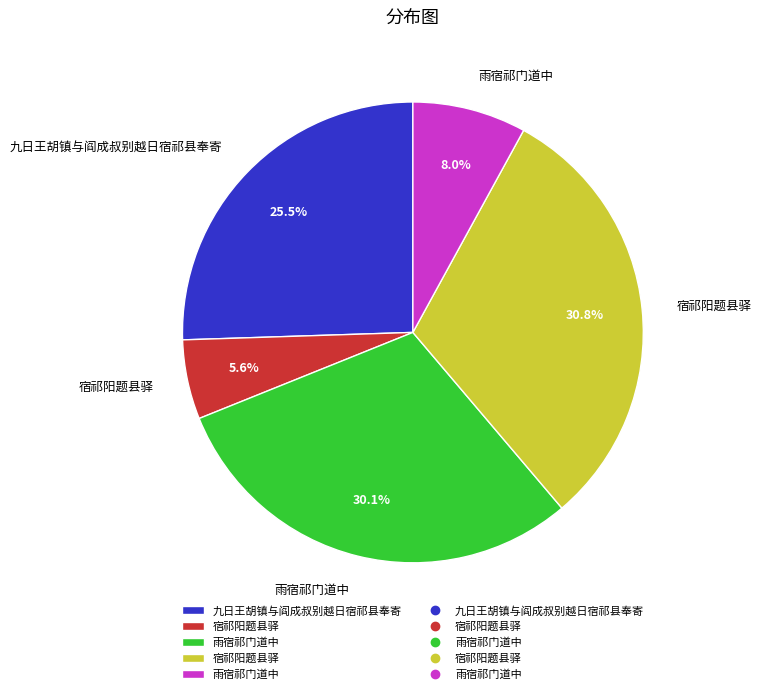

Count the number of slices in the pie.

5